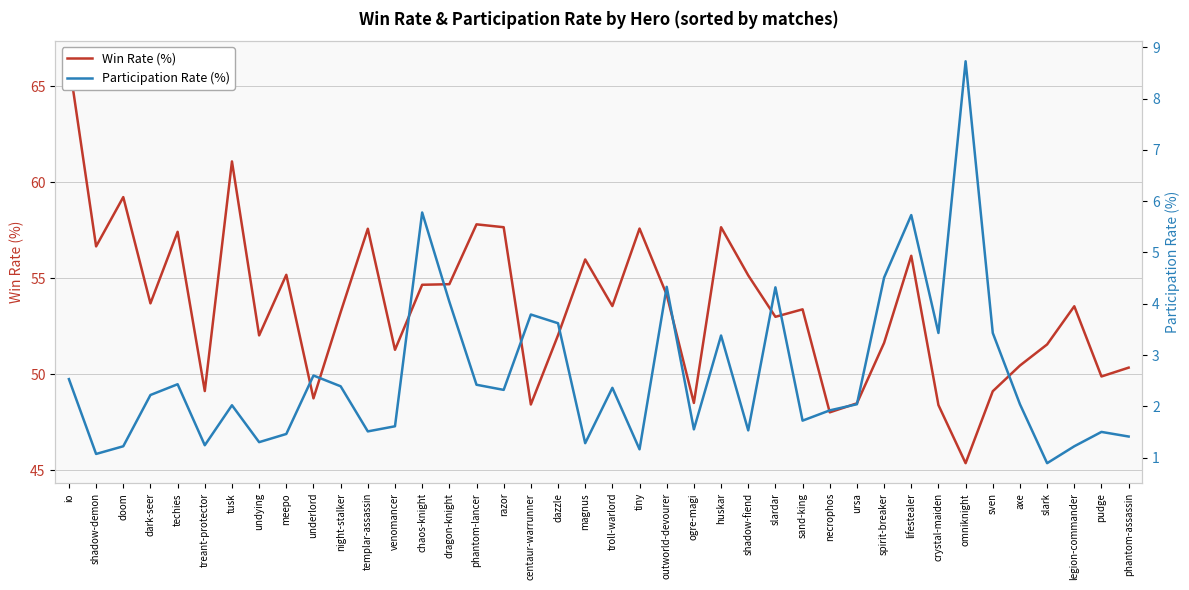

What is the difference between the highest and lowest values at slark?

50.7